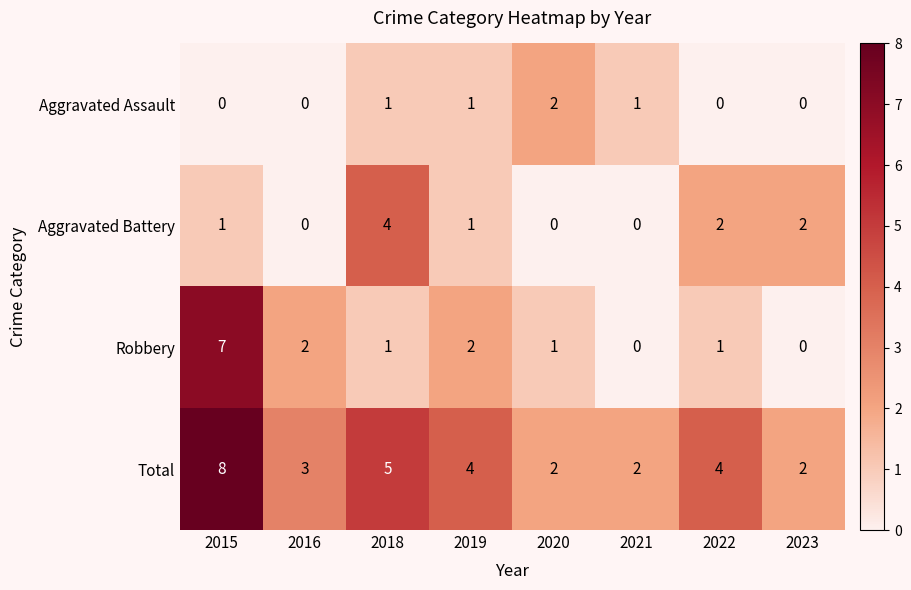

Which series has the largest total across all categories?

Total